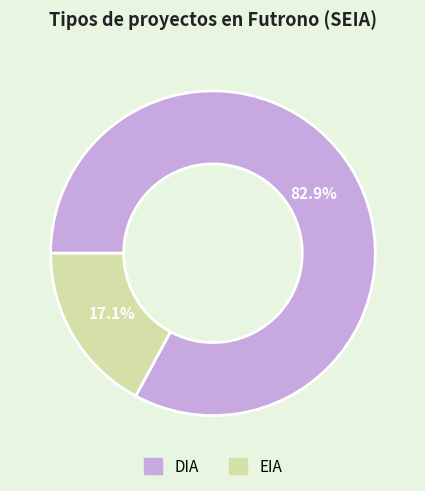

Approximately how many times larger is the value at DIA compared to EIA?

4.8